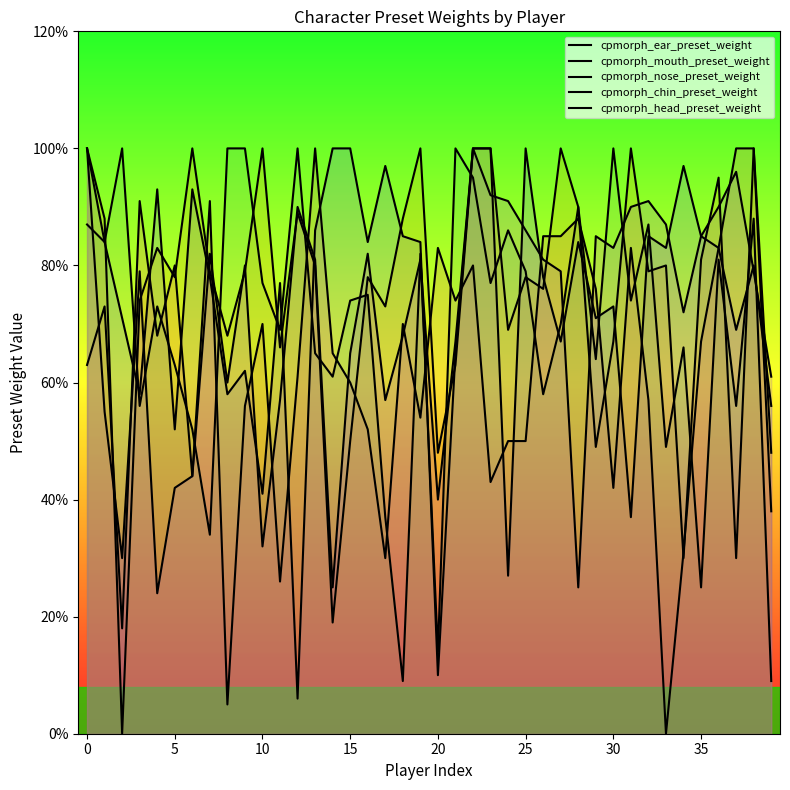

Reading left to right, what are all the values shown in this chart?

cpmorph_ear_preset_weight: 63	73	18	91	68	80	44	91	5	56	70	26	61	100	65	60	52	30	70	54	83	74	80	43	50	50	85	85	88	76	42	83	57	0	31	67	83	100	100	38
cpmorph_mouth_preset_weight: 100	84	71	58	93	52	93	78	58	62	41	77	6	86	100	100	84	97	85	84	10	65	100	100	27	100	78	67	84	71	73	37	85	83	97	85	83	69	80	56
cpmorph_nose_preset_weight: 87	84	100	56	73	63	52	34	100	100	77	69	100	65	61	74	75	37	9	82	14	100	95	77	86	79	58	70	90	64	100	74	87	49	66	25	81	56	88	9
cpmorph_chin_preset_weight: 100	88	0	74	83	78	100	79	68	79	100	66	89	80	19	50	78	73	88	100	48	63	100	100	69	78	76	100	90	49	67	100	79	80	30	81	95	30	100	48
cpmorph_head_preset_weight: 100	55	30	79	24	42	44	82	60	80	32	57	90	81	25	65	82	57	68	81	40	67	100	92	91	86	81	79	25	85	83	90	91	87	72	85	90	96	79	61